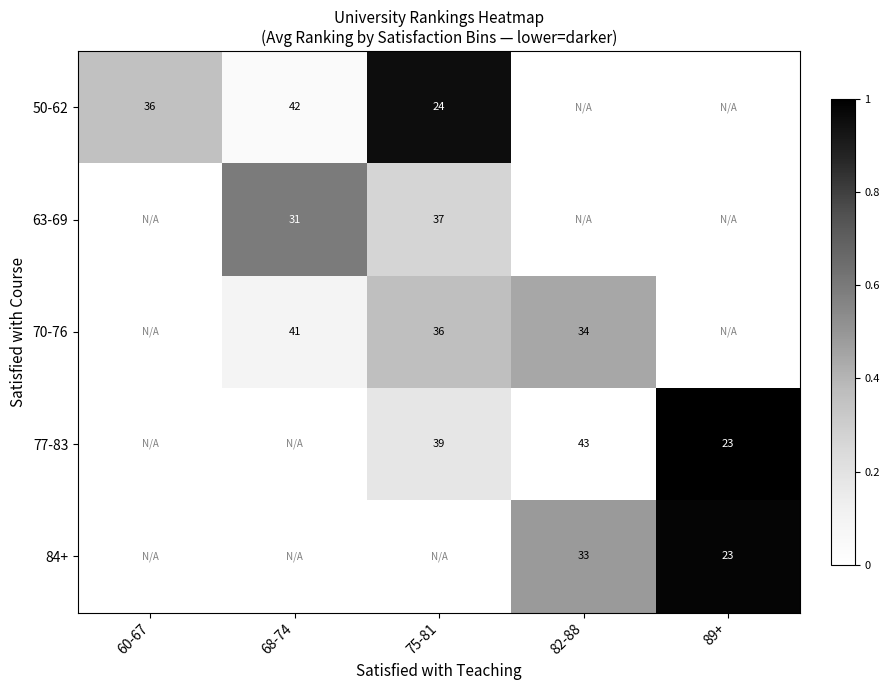

At which category is the sum across all series the highest?

89+